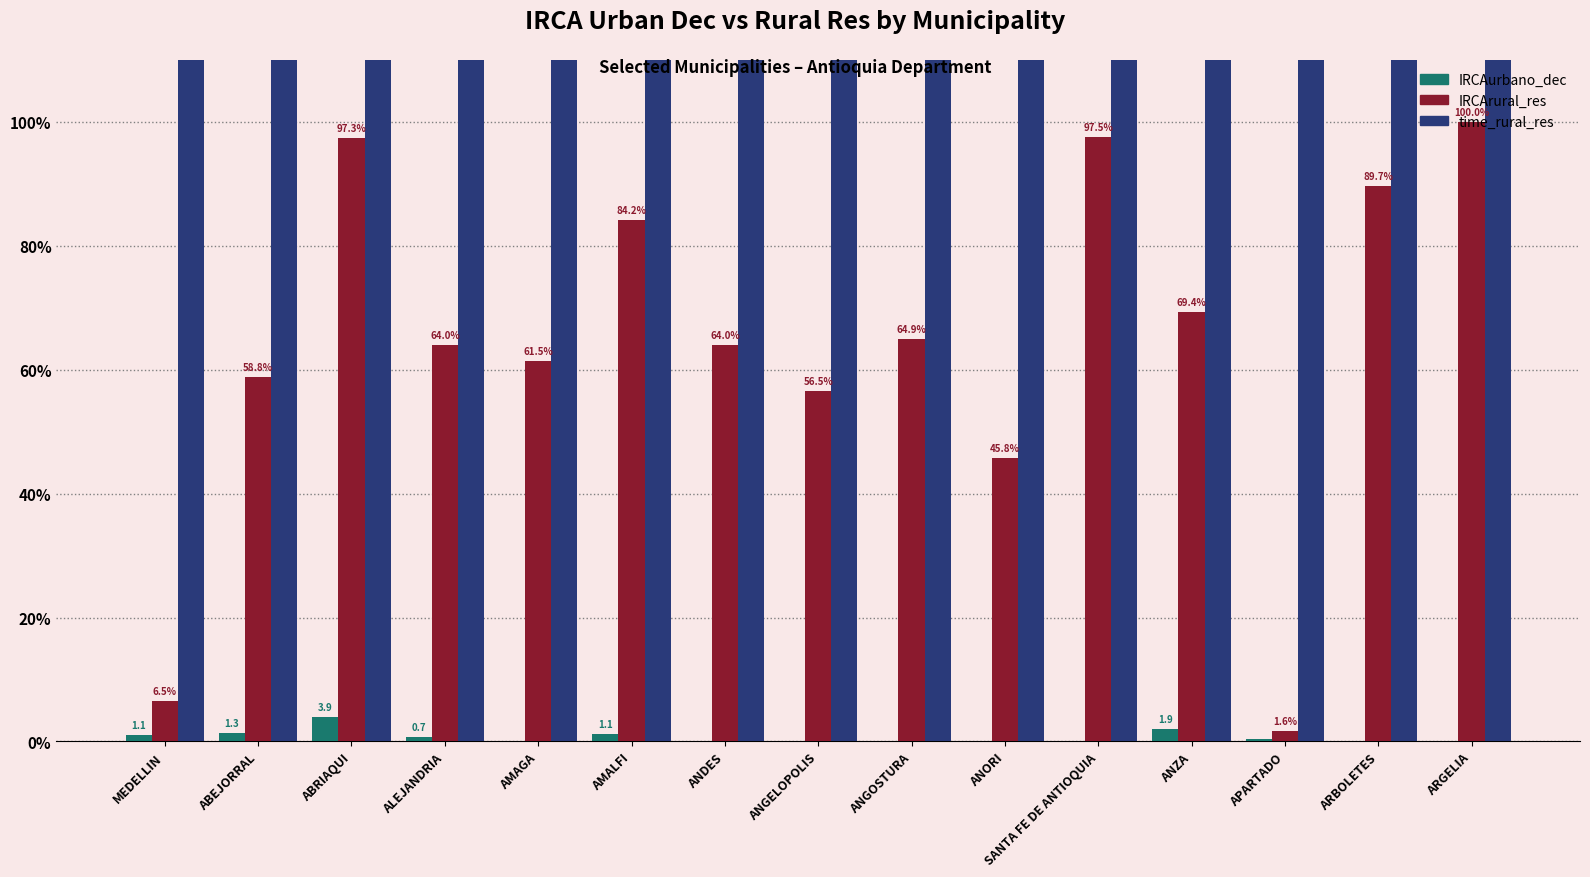

Is it true that time_rural_res equals 2024.0 at ARGELIA?

True